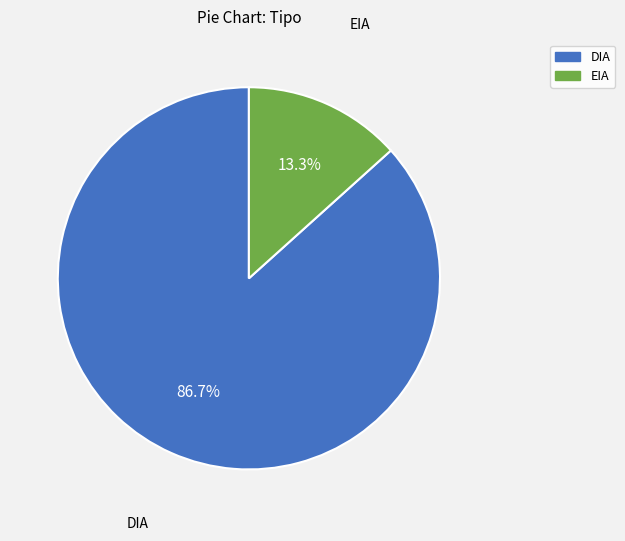

Is there a majority slice in this chart?

Yes